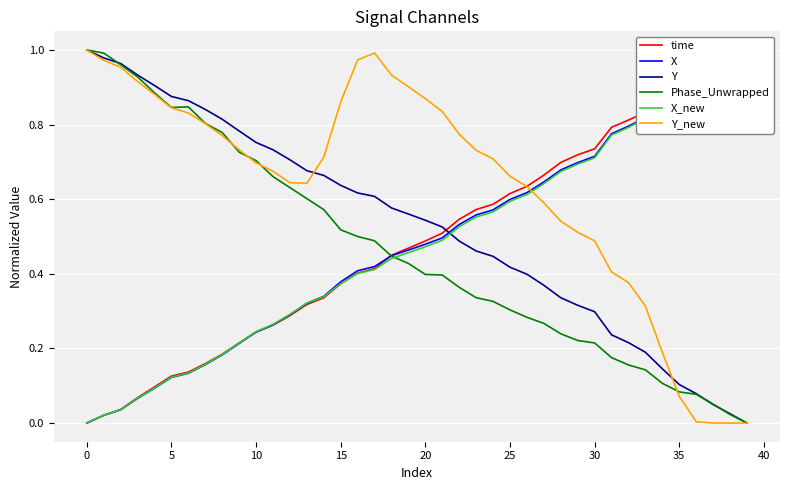

Which series ends up on top after the final intersection of Phase_Unwrapped and Y_new?

Phase_Unwrapped